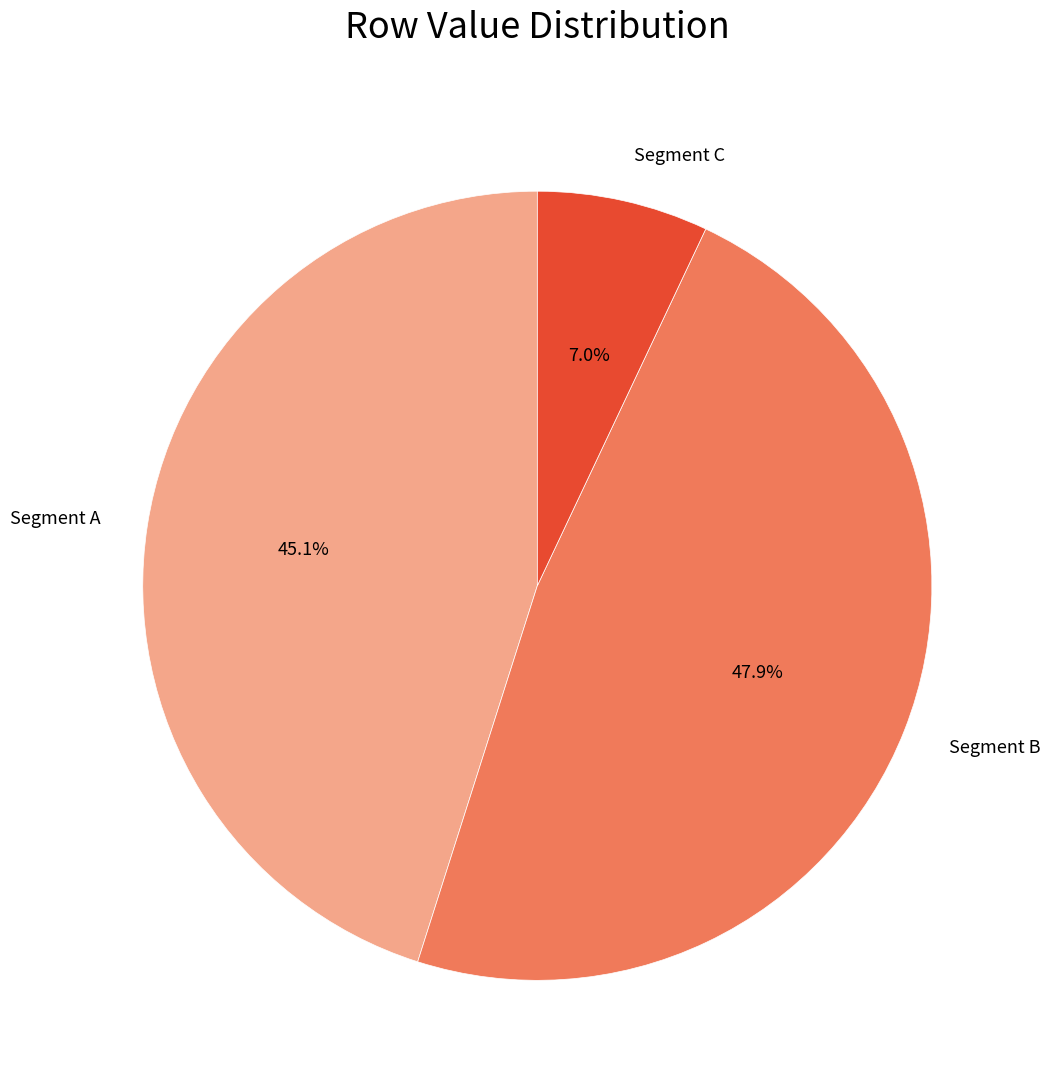

Count the number of slices in the pie.

3